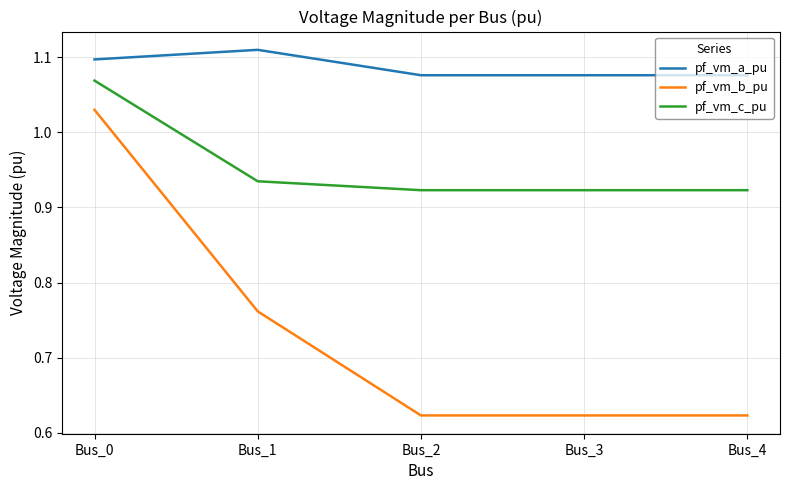

Which series has the widest spread of values?

pf_vm_b_pu